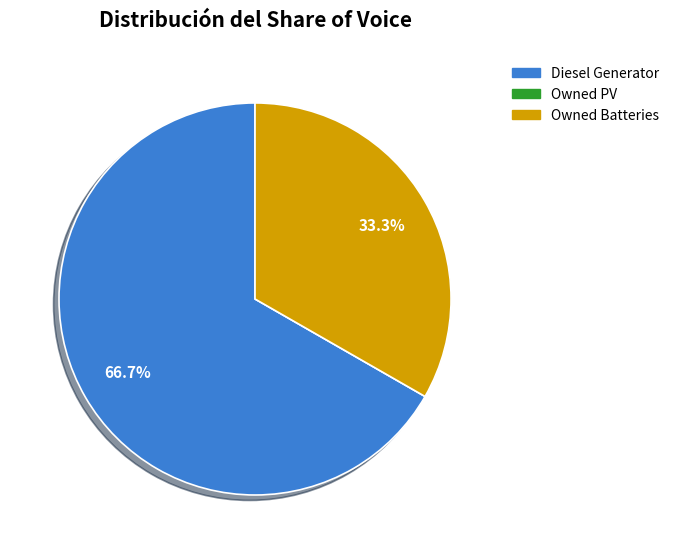

What portion of the pie excludes Diesel Generator?

33.3%